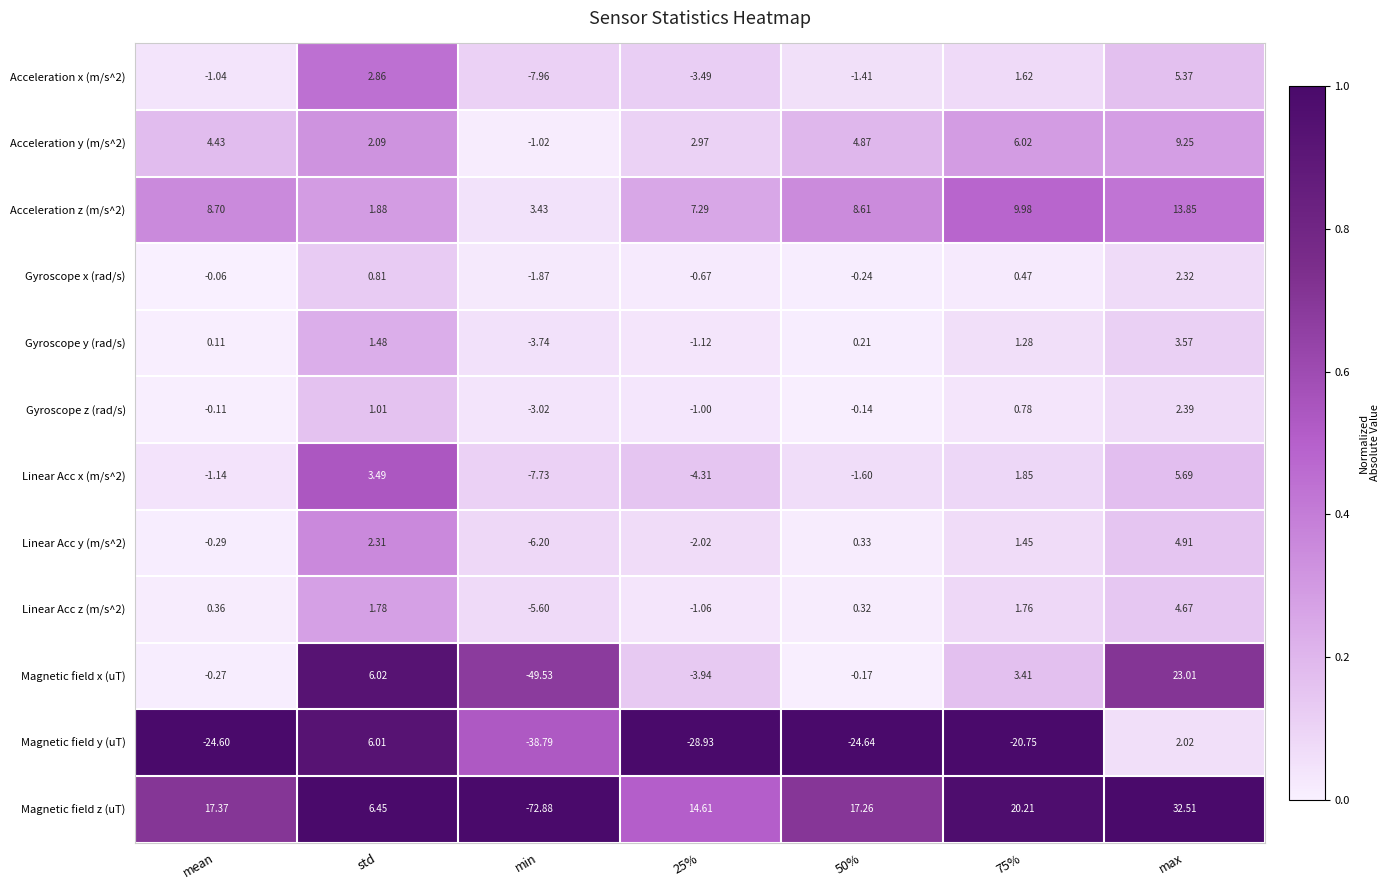

What is the maximum value shown in the chart?

32.5